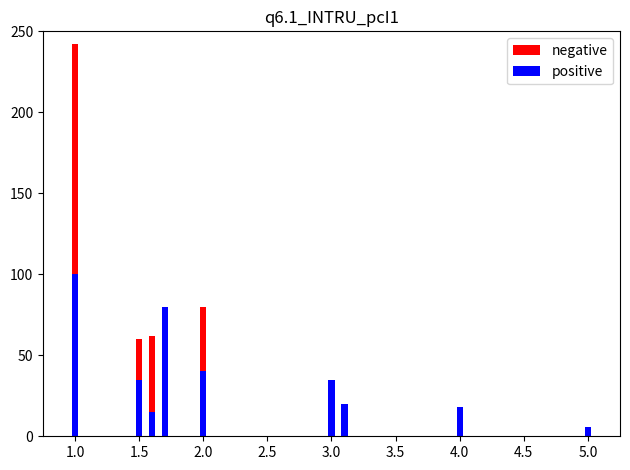

The value of negative at 3.5 is 0. True or false?

True